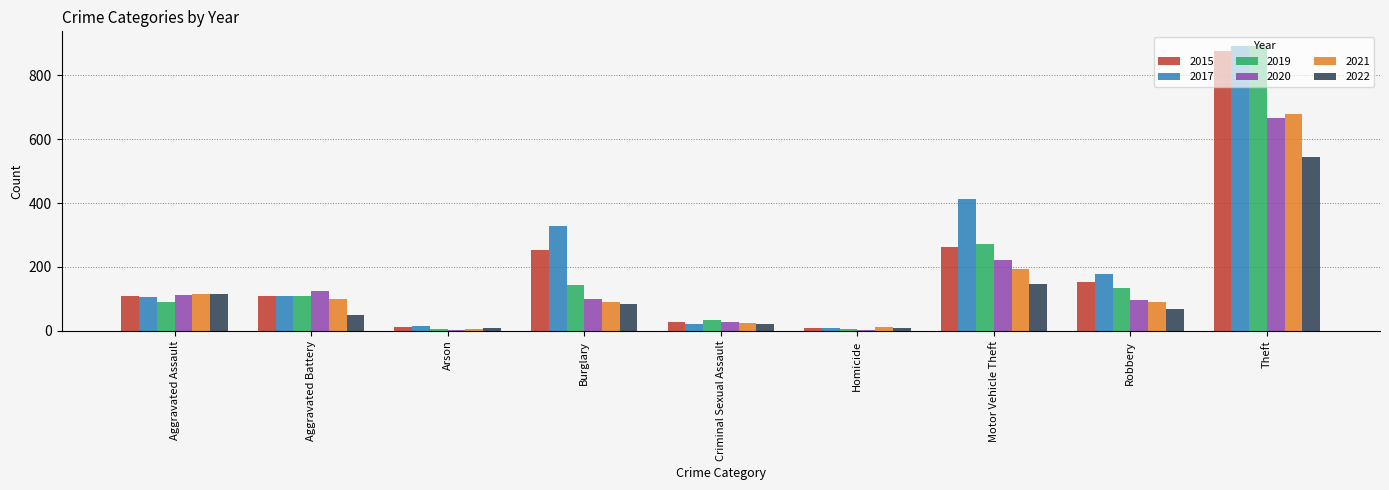

Which category has the highest value in the 2015 series?

Theft